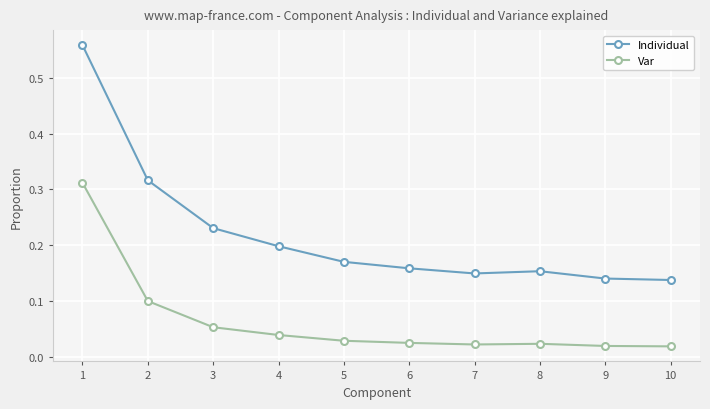

What are all the series names shown in the legend?

Individual, Var